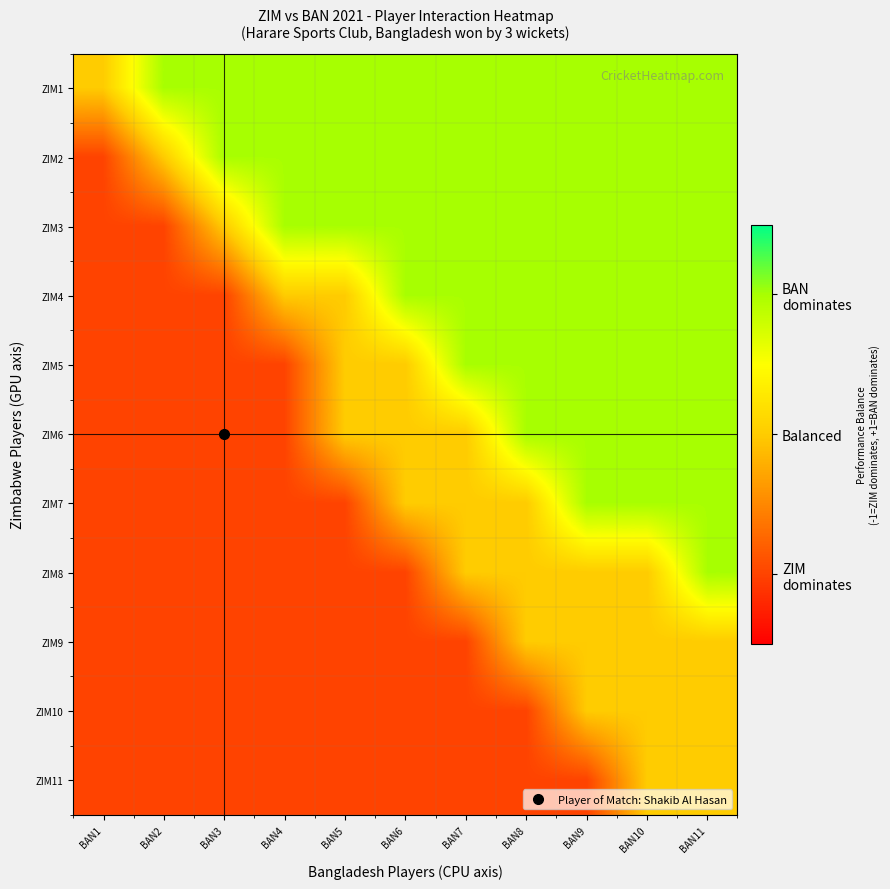

Which series has the largest total across all categories?

ZIM1